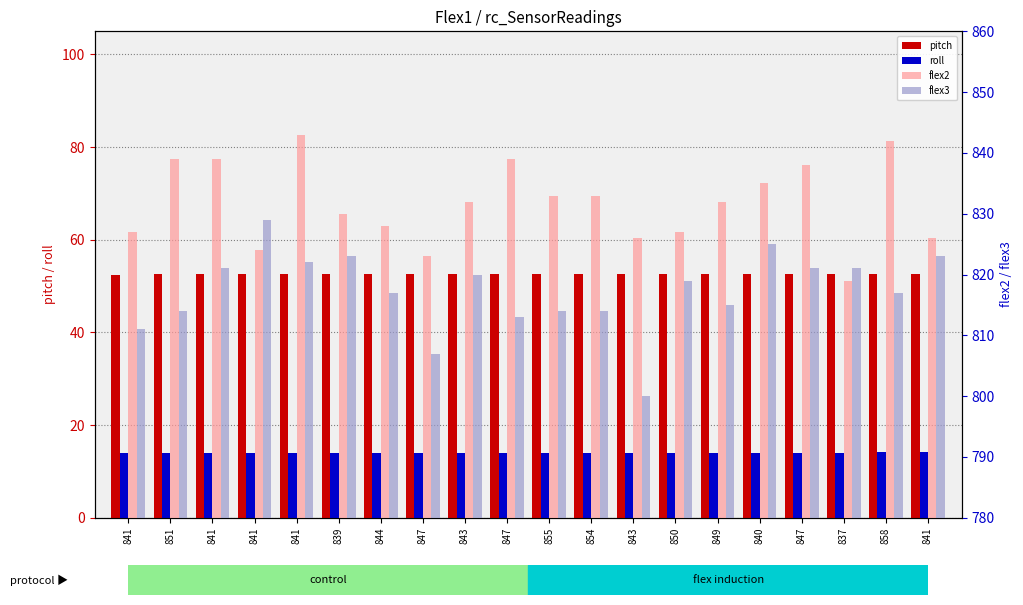

What is the value of the roll bar at the 10th from the left?

13.9